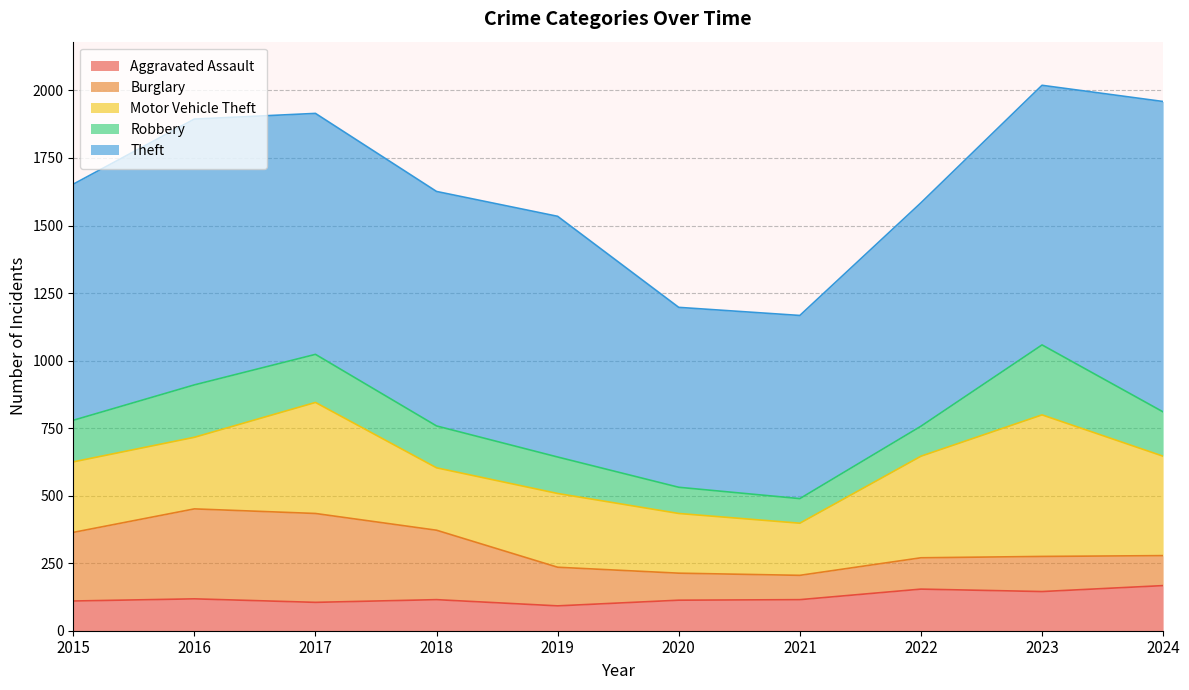

What is the value of the Robbery point at the 10th from the left?

164